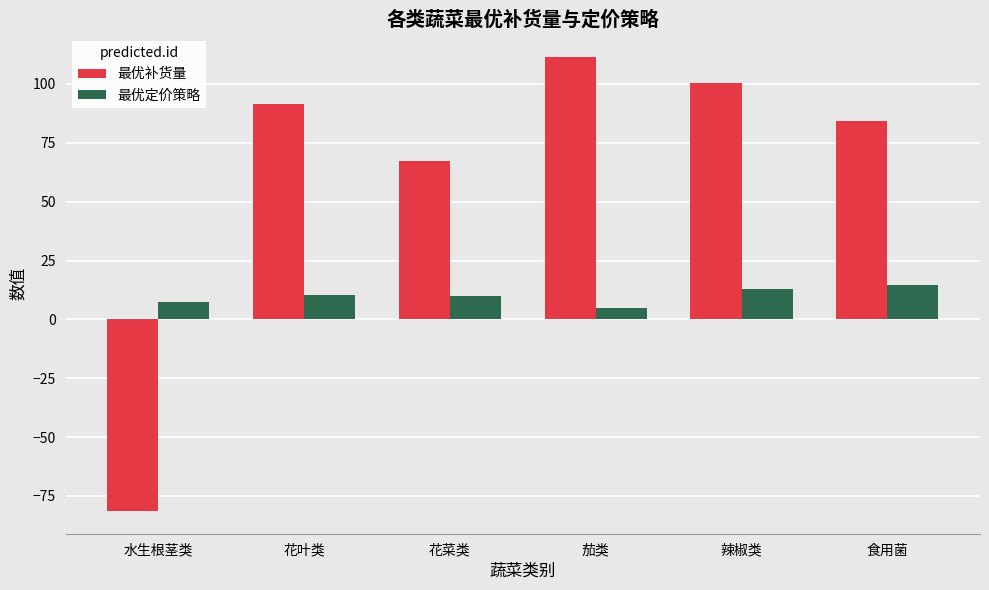

Which series has the largest total across all categories?

最优补货量